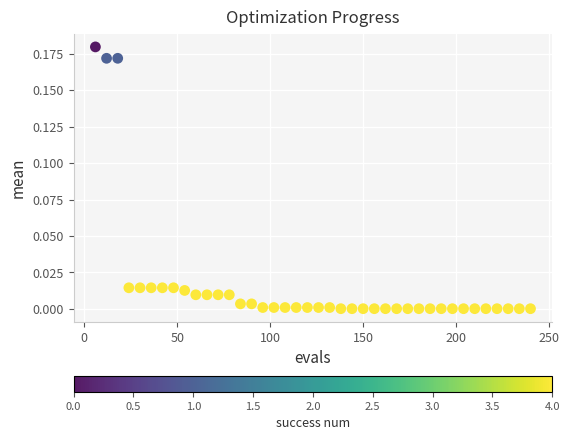

What is the range of X values (max minus min)?

234.0